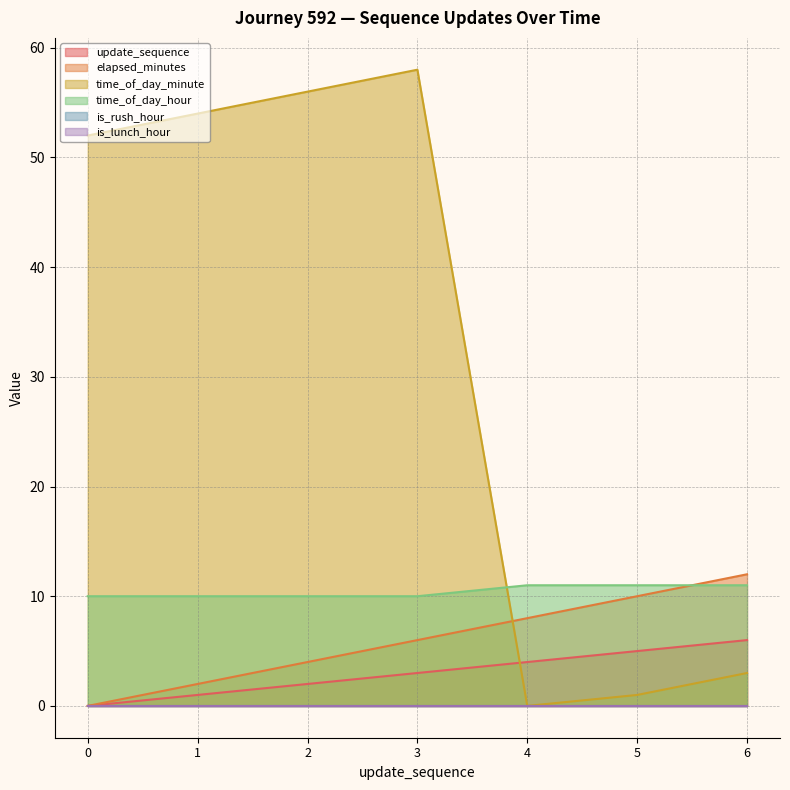

What is the approximate value of update_sequence at 4?

4